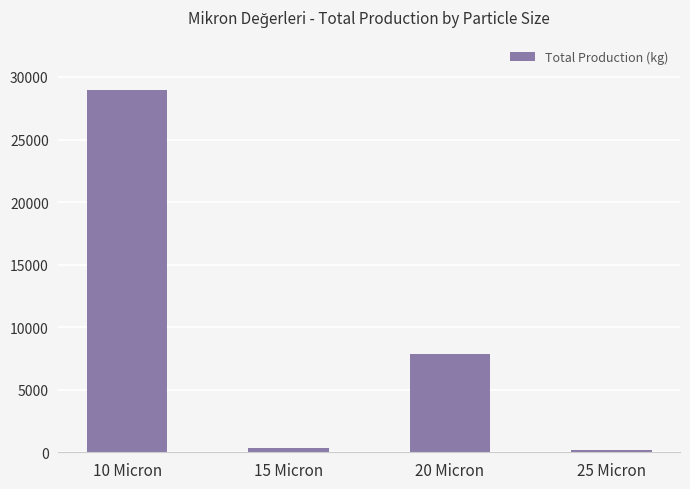

What value does the data have at 25 Micron?

178.8